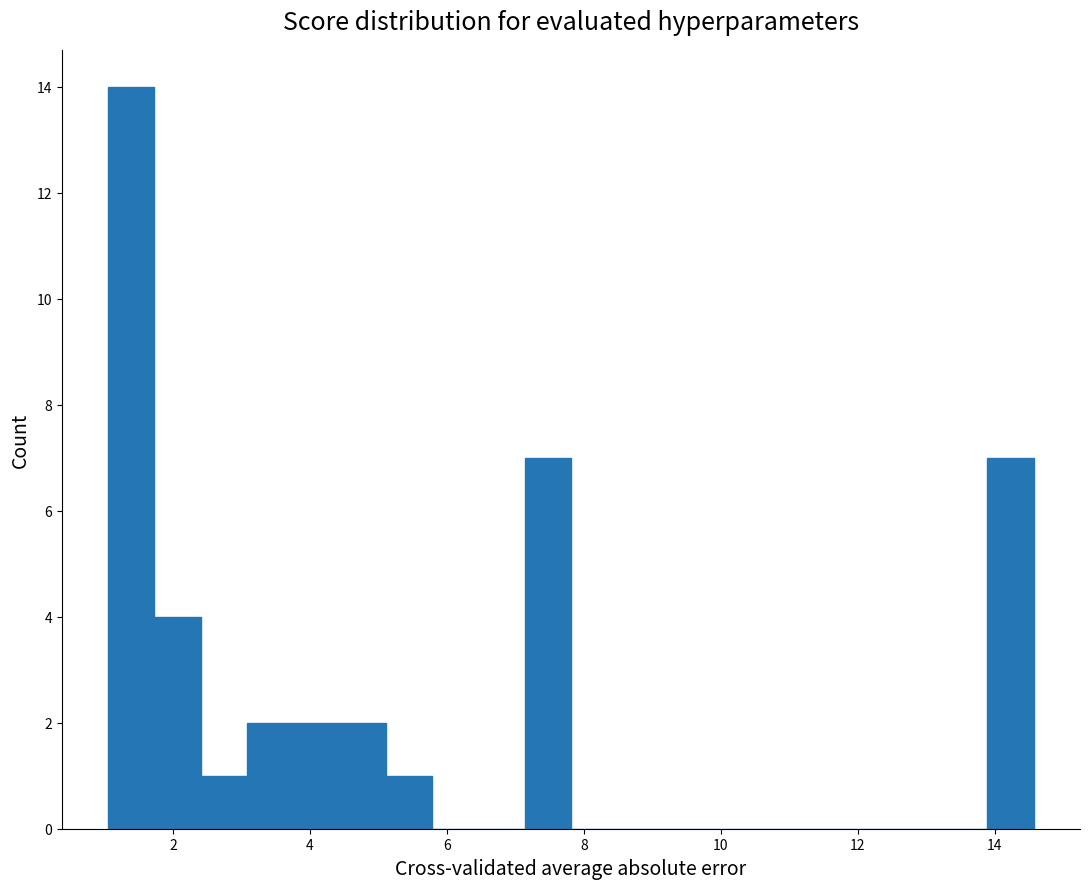

Read against the x-axis, roughly where is the centre of the tallest bar?

1.4